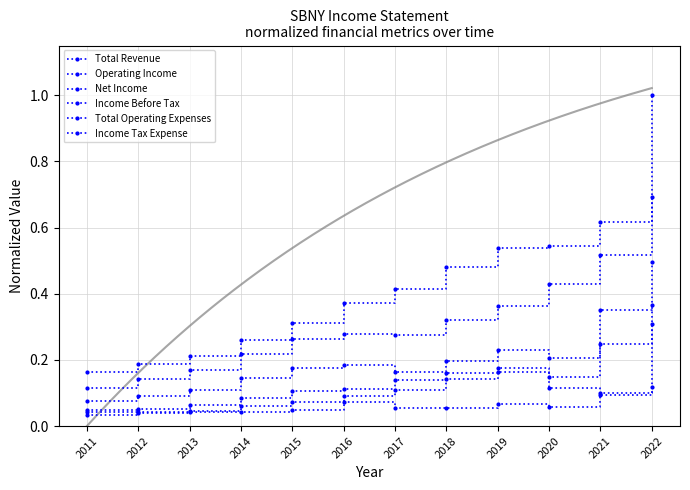

At which label is Total Revenue closest to 0?

2011